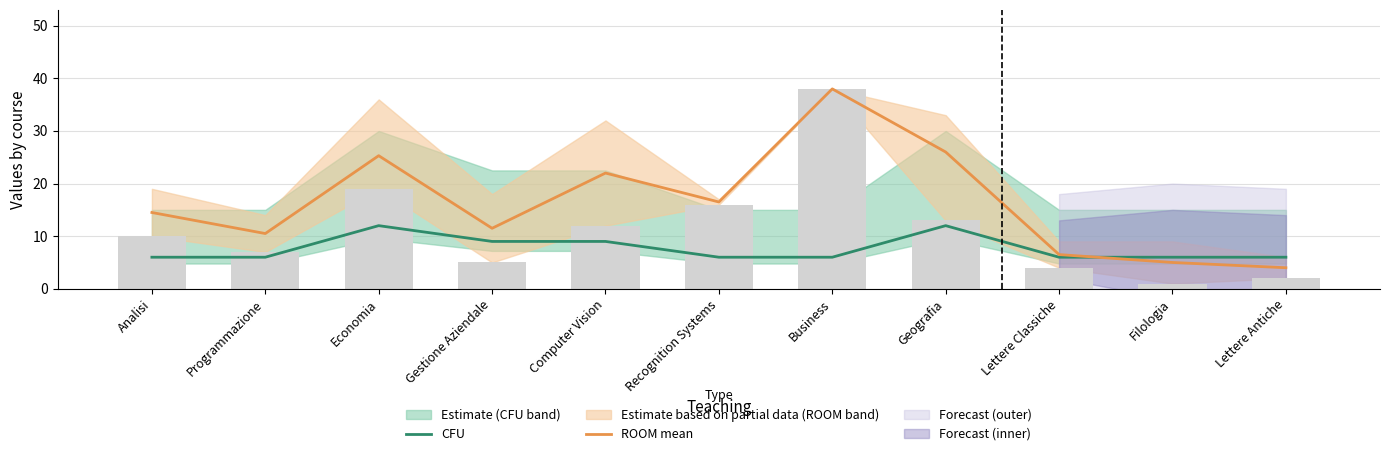

Reading left to right, what are all the values shown in this chart?

CFU: Analisi=6.0	Programmazione=6.0	Economia=12.0	Gestione Aziendale=9.0	Computer Vision=9.0	Recognition Systems=6.0	Business=6.0	Geografia=12.0	Lettere Classiche=6.0	Filologia=6.0	Lettere Antiche=6.0
ROOM mean: Analisi=14.5	Programmazione=10.5	Economia=25.3	Gestione Aziendale=11.5	Computer Vision=22.0	Recognition Systems=16.5	Business=38.0	Geografia=26.0	Lettere Classiche=6.5	Filologia=5.0	Lettere Antiche=4.0